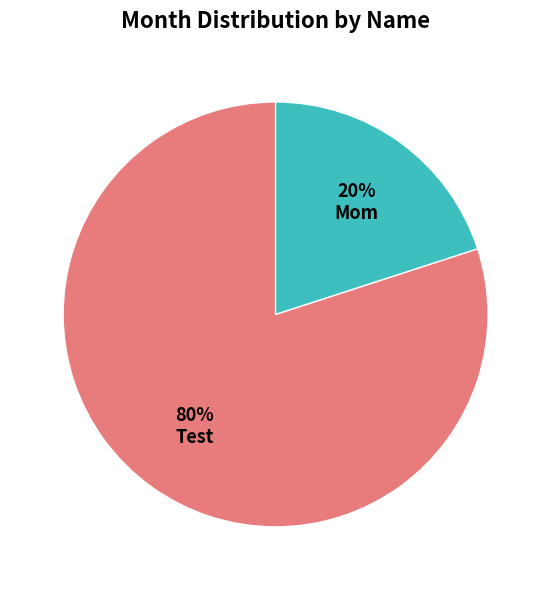

To the nearest percent, what is the average slice percentage?

50%